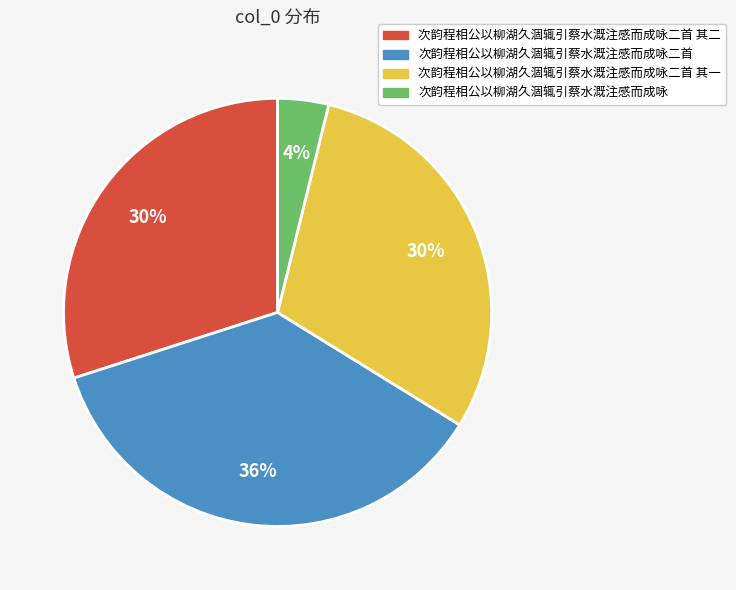

Do 次韵程相公以柳湖久涸辄引蔡水溉注感而成咏二首 and 次韵程相公以柳湖久涸辄引蔡水溉注感而成咏二首 其一 together represent more than half of the pie?

Yes